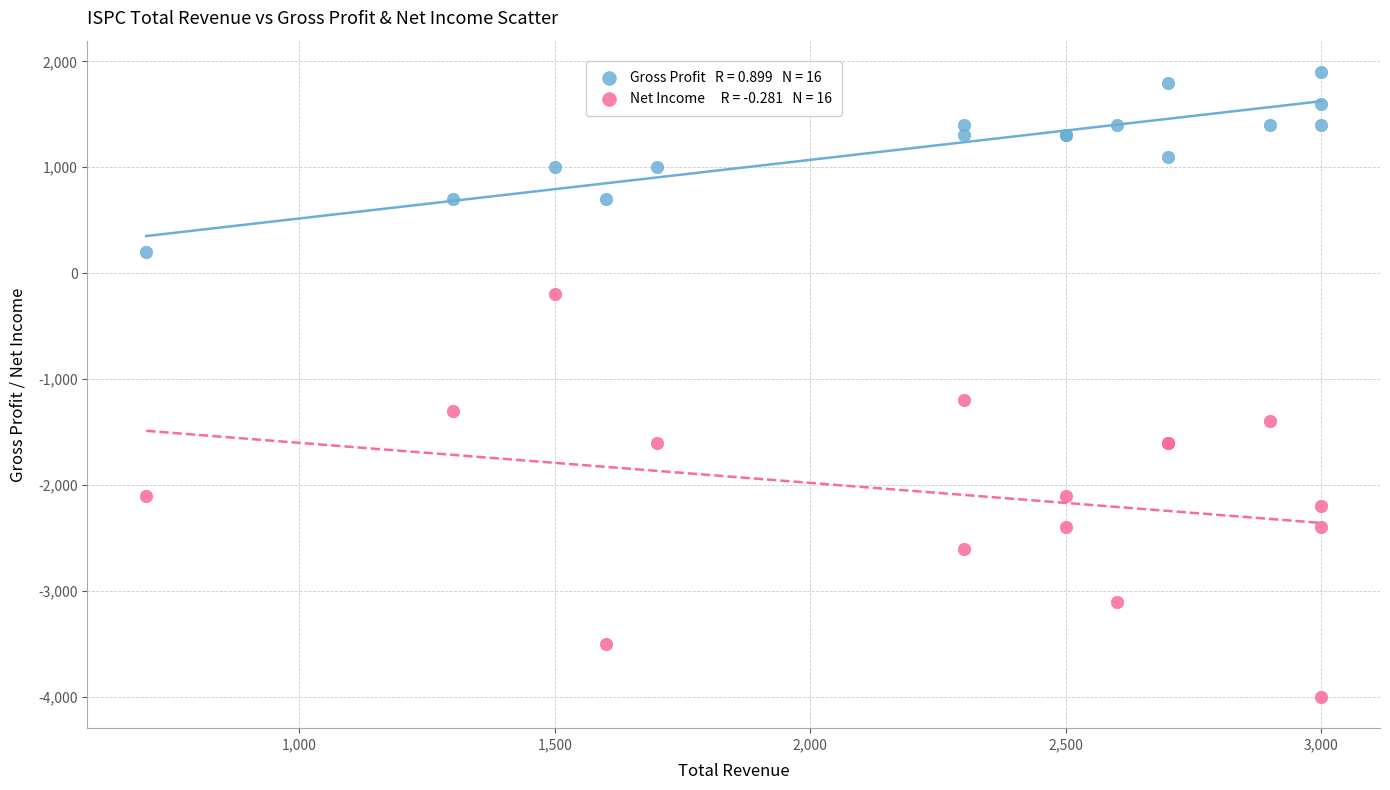

Across all series, what Y value is closest to -1050?

-1200